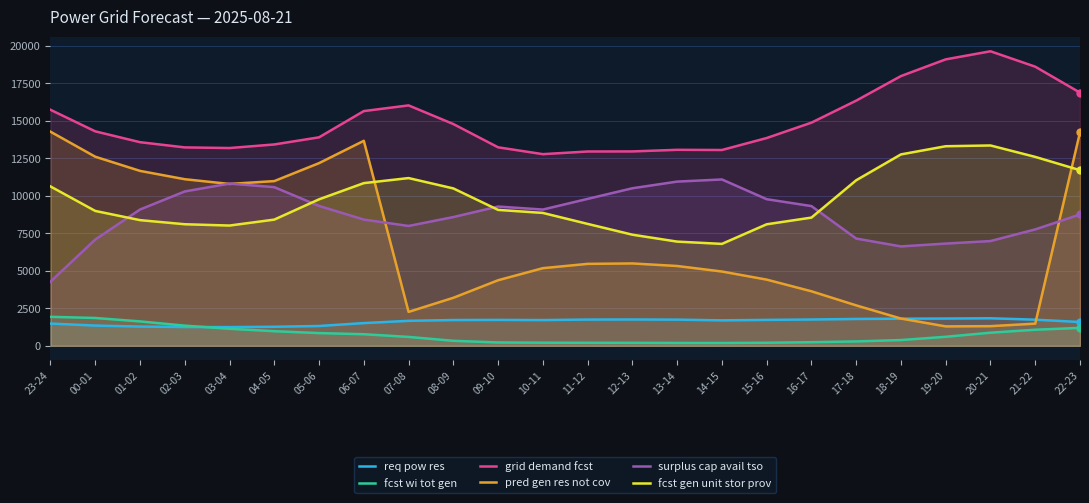

Reading left to right, list all the values displayed in this chart.

req_pow_res: 1481	1346	1280	1249	1244	1267	1318	1513	1662	1716	1724	1713	1747	1752	1742	1695	1725	1751	1787	1806	1815	1833	1739	1583
fcst_wi_tot_gen: 1930	1852	1624	1342	1132	970	845	769	589	330	220	204	199	195	187	185	201	238	289	380	598	871	1070	1191
grid_demand_fcst: 15733	14296	13573	13225	13183	13422	13897	15647	16026	14783	13231	12775	12952	12957	13064	13052	13850	14876	16343	17981	19095	19634	18607	16876
pred_gen_res_not_cov: 14272	12604	11659	11104	10788	10979	12176	13664	2258	3198	4368	5173	5460	5488	5318	4950	4410	3632	2692	1814	1291	1307	1475	14234
surplus_cap_avail_tso: 4272	7083	9083	10288	10813	10574	9322	8414	7987	8581	9282	9081	9792	10501	10945	11088	9772	9312	7148	6623	6813	6981	7758	8755
fcst_gen_unit_stor_prov: 10622	8989	8376	8102	8015	8411	9763	10844	11180	10490	9058	8856	8125	7405	6944	6792	8099	8545	11034	12758	13303	13354	12592	11706